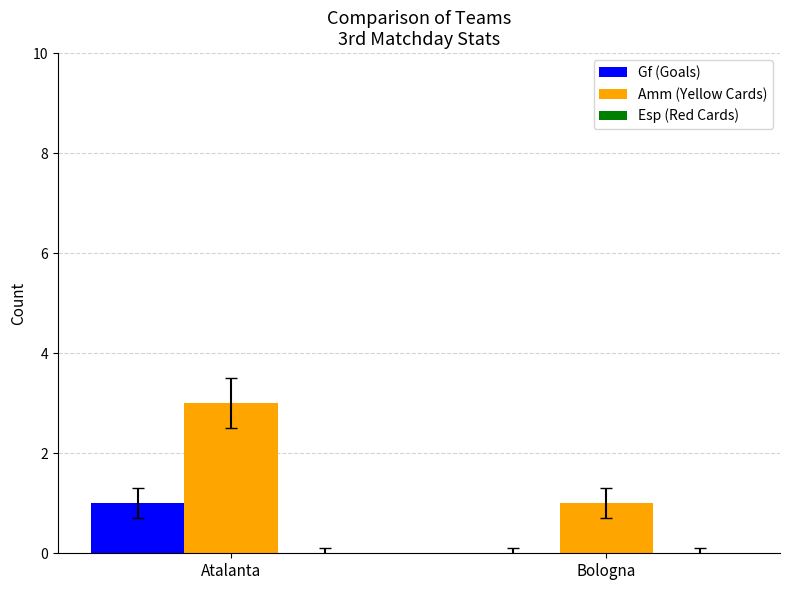

Which series has the largest total across all categories?

Amm (Yellow Cards)